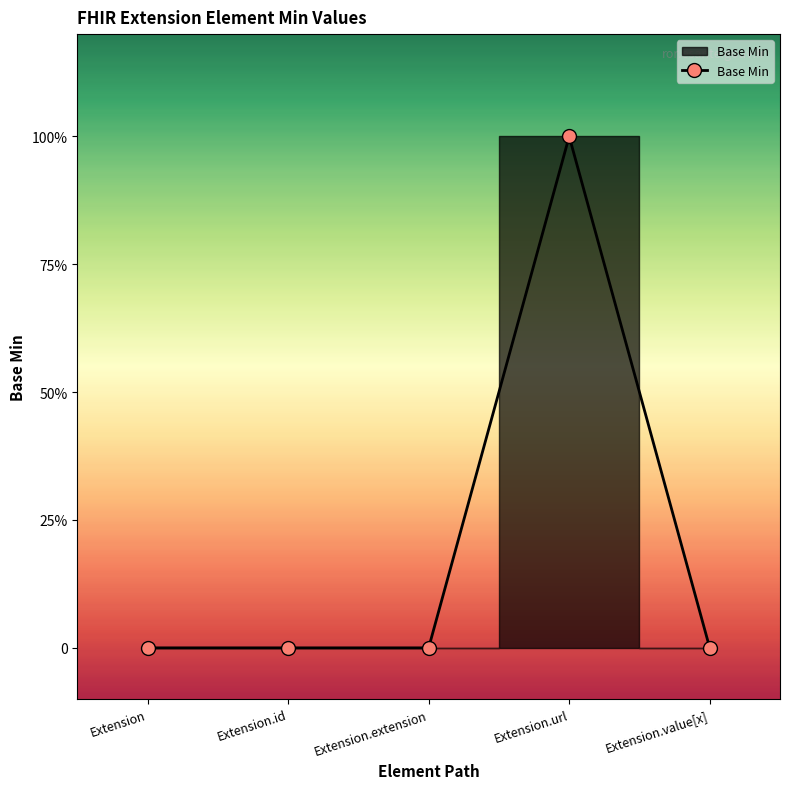

How many interior local peaks (higher than both neighbors) does the data have?

1